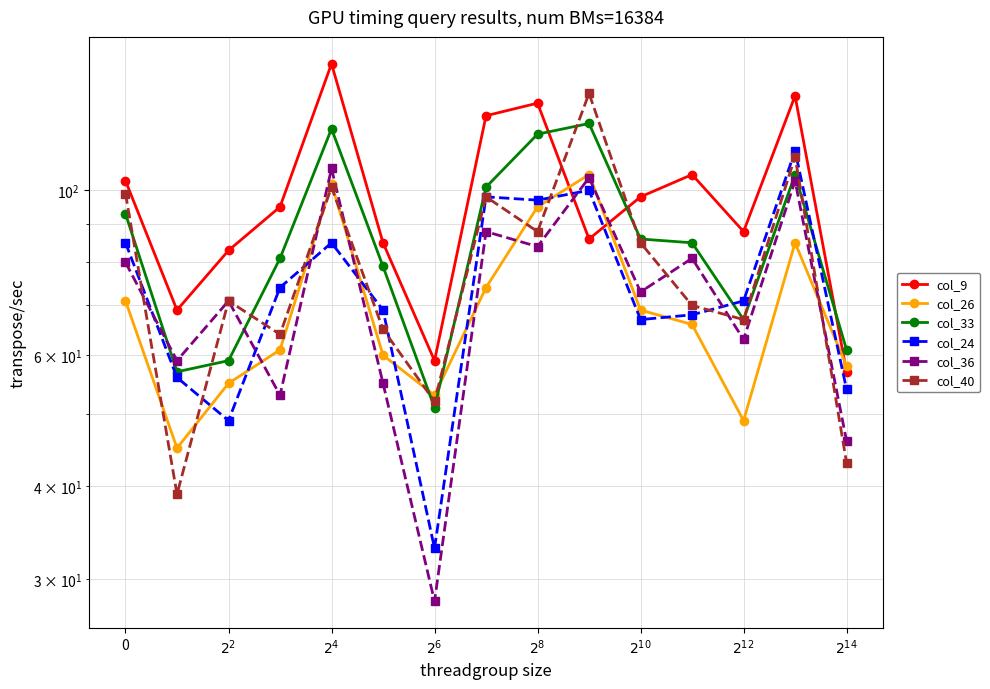

True or false: col_9 has a value of 35 at $2^{10}$.

False